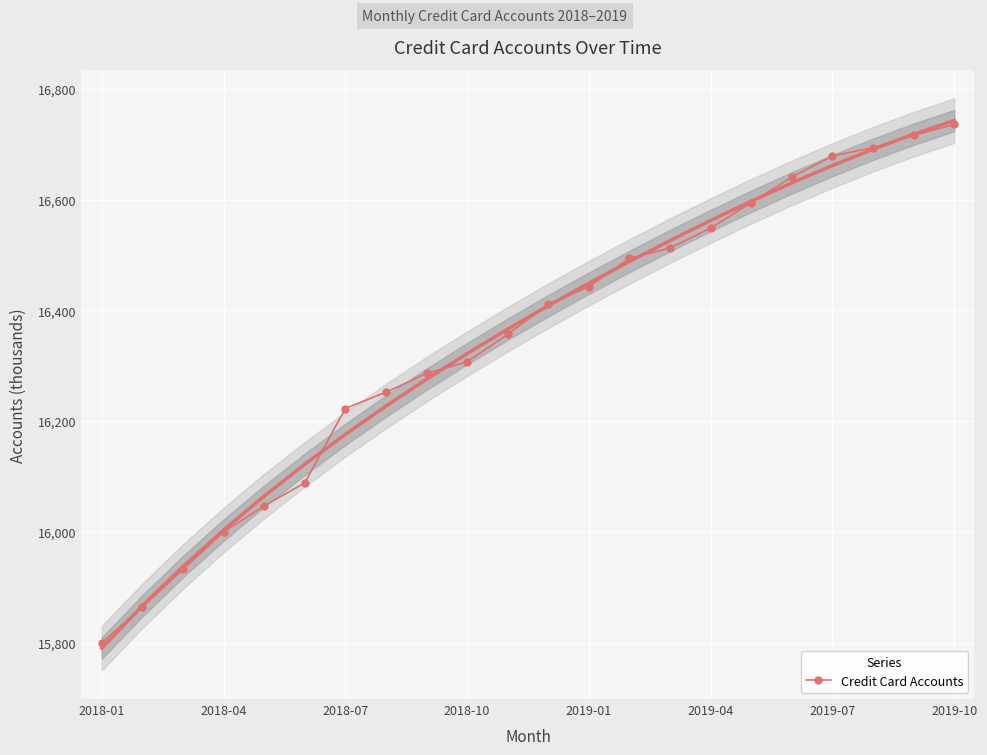

Which category has the lowest value in the Credit Card Accounts series?

2018-01